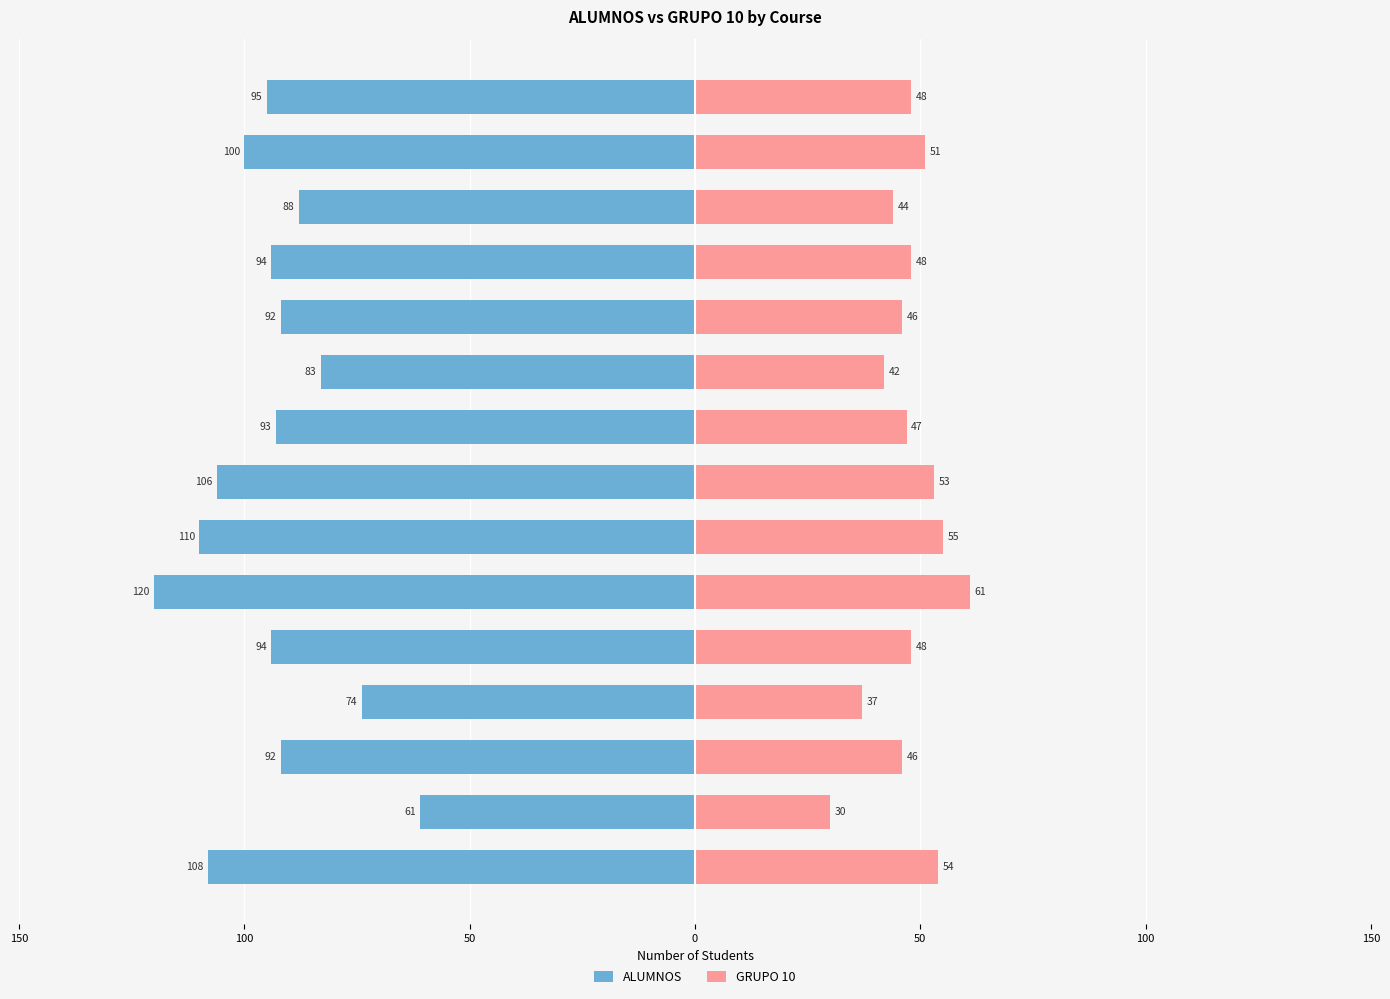

How many distinct data groups are displayed?

2